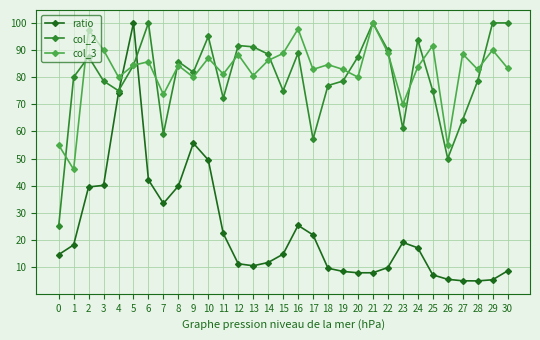

What is the value of the col_2 point at the 3rd from the left?

87.5